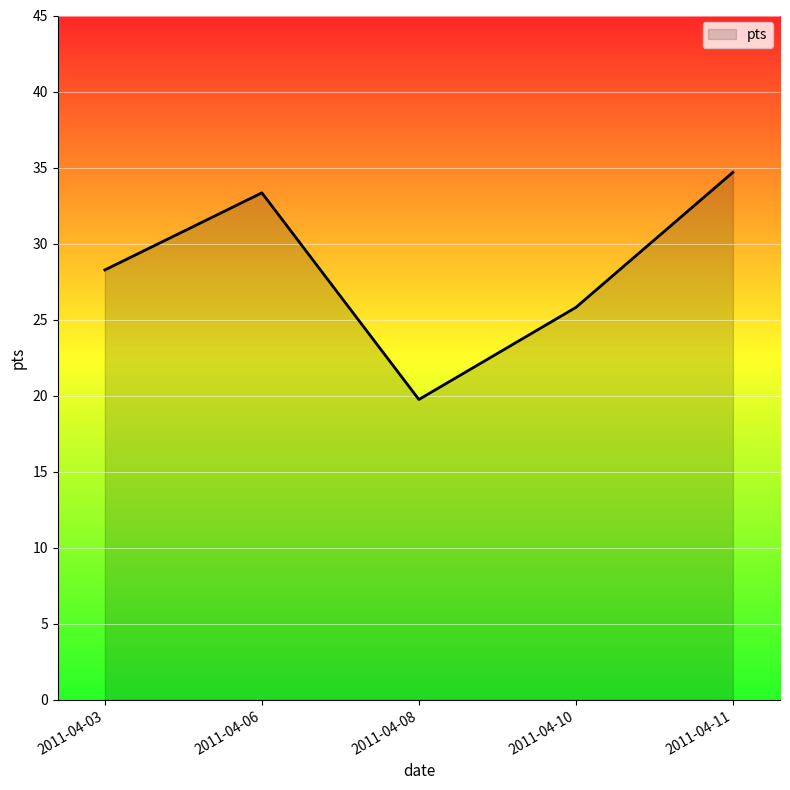

Does the chart display data point markers on the line(s)?

No